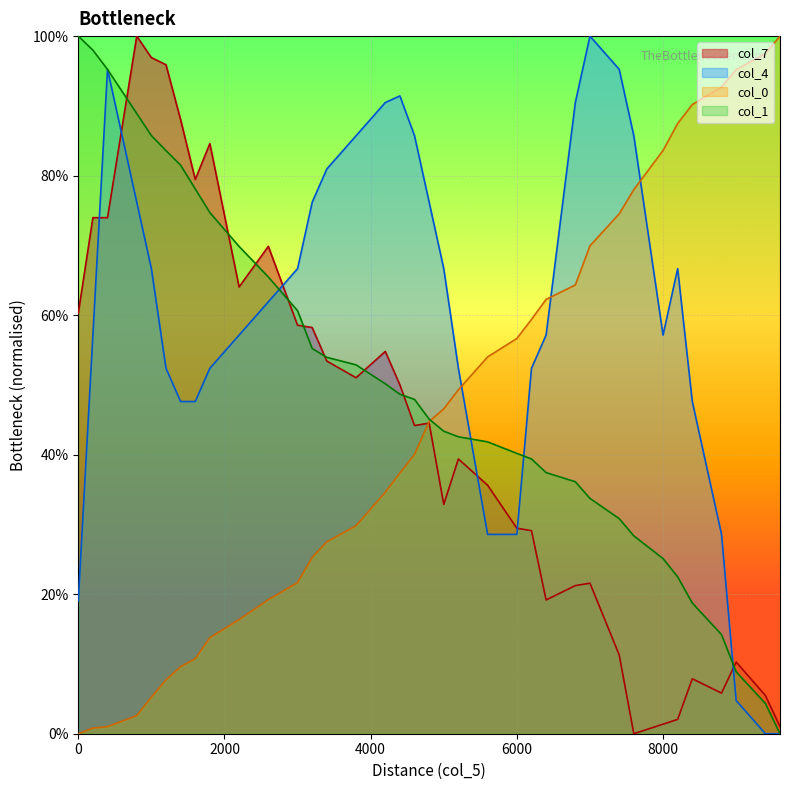

Between 1600 and 9600, which series saw the biggest shift?

col_0